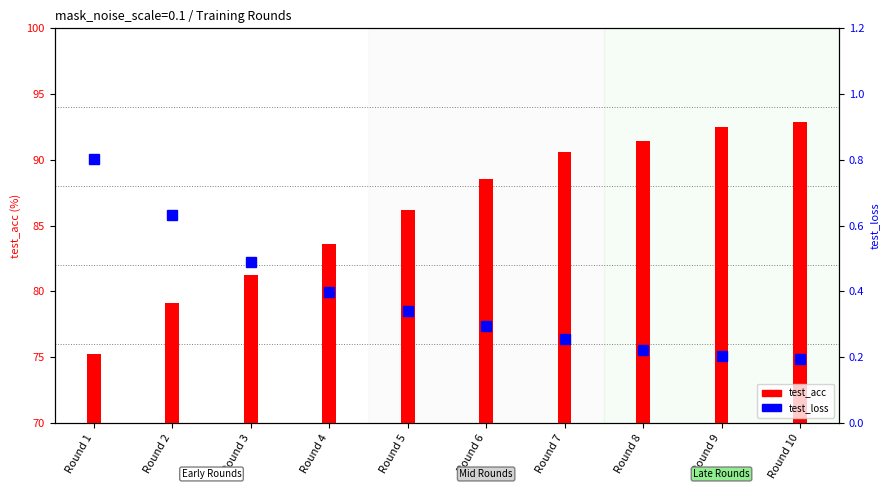

What is the sum of the test_loss values at Round 4 and Round 9?

0.6